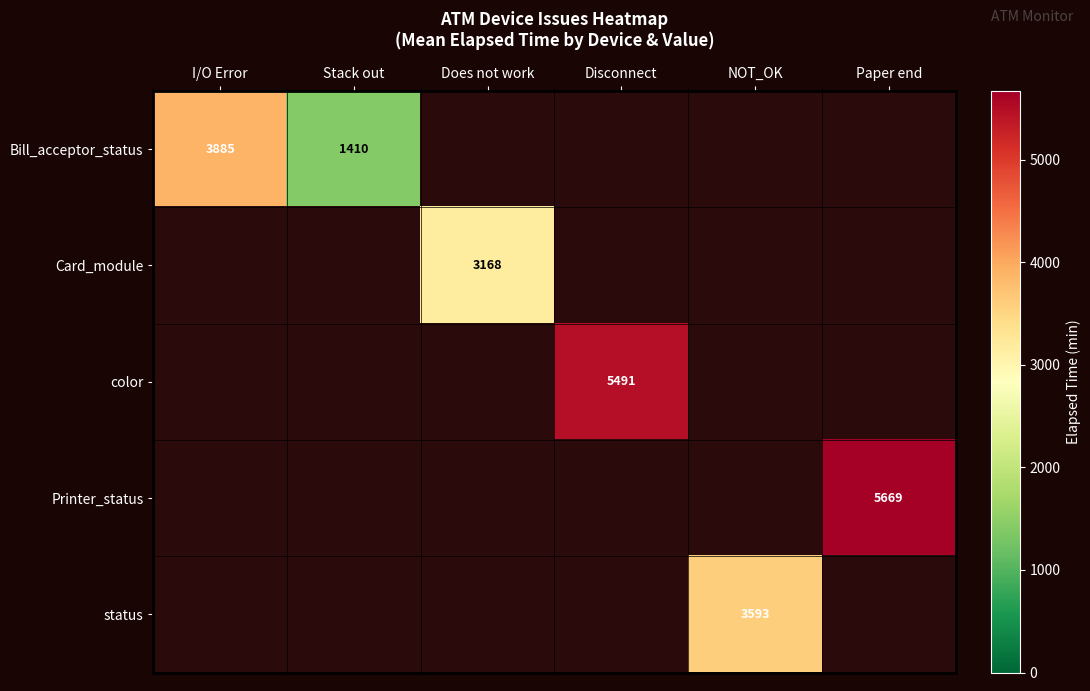

The Bill_acceptor_status series shows 3885 at I/O Error. True or false?

True